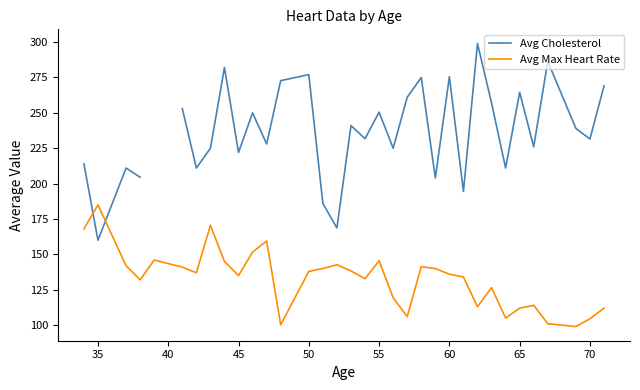

Which series has the widest spread of values?

Avg Cholesterol